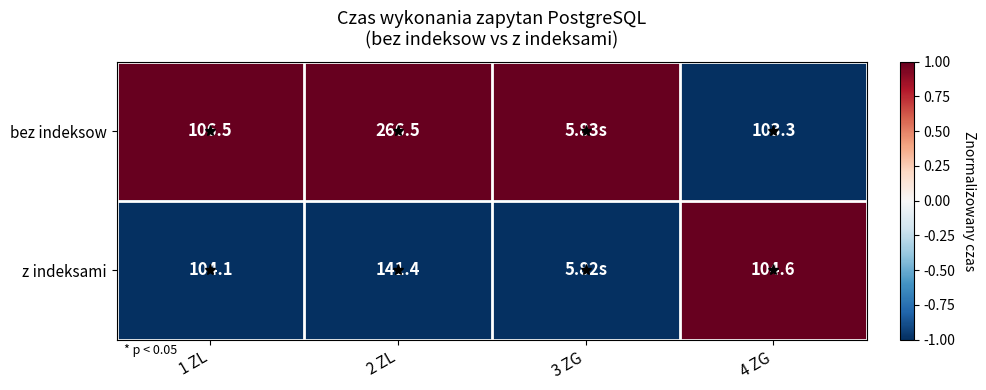

Is it true that bez indeksow equals 1.7 at 2 ZL?

False